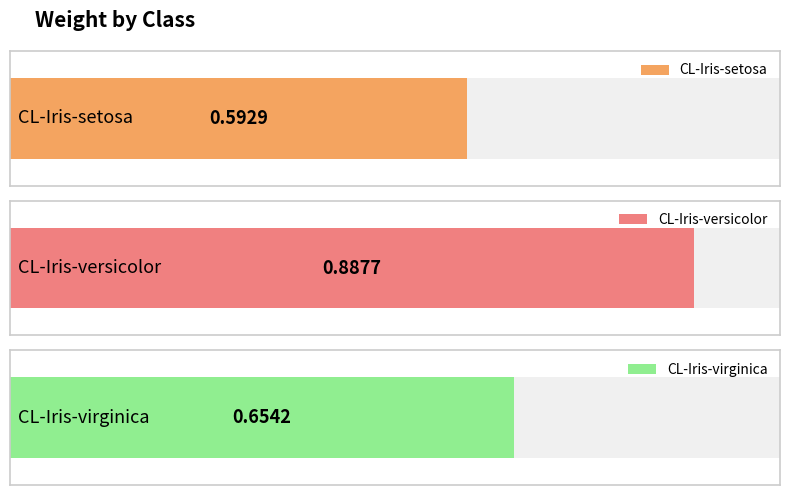

Which category has the lowest value across all series?

CL-Iris-setosa